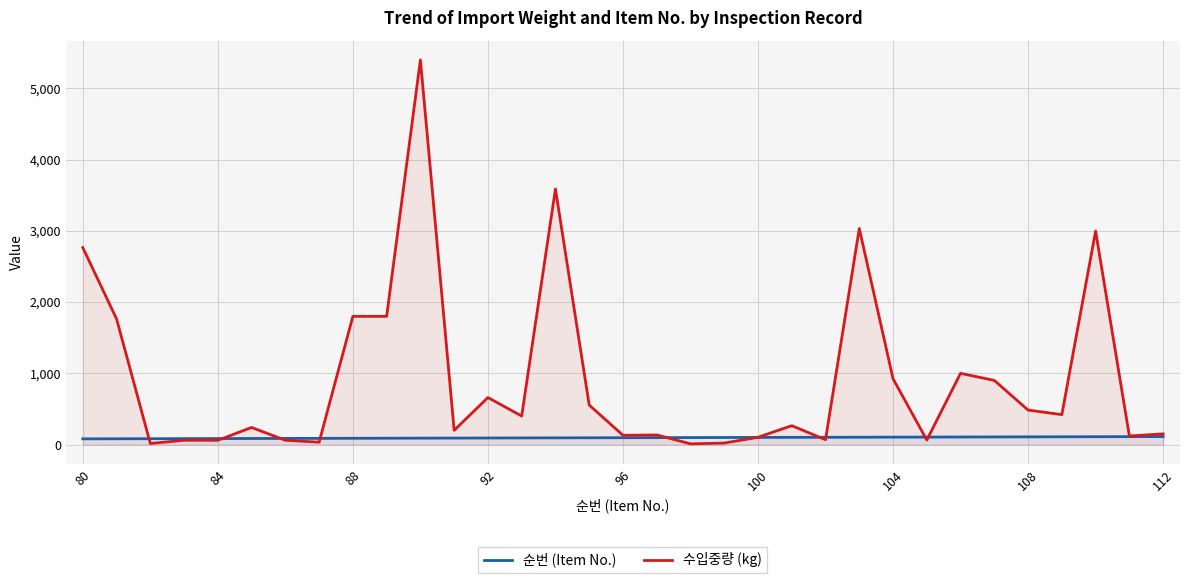

Which series has the widest spread of values?

수입중량 (kg)